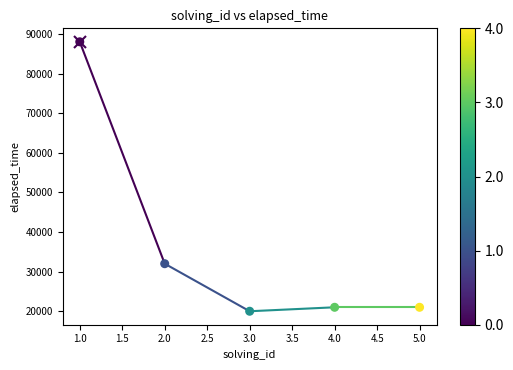

What is the range of Y values (max minus min)?

68000